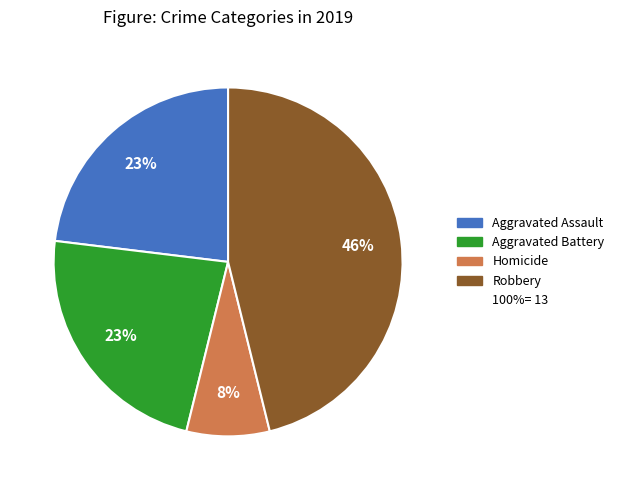

To the nearest percent, what is the difference between the largest and smallest slice percentages?

38%